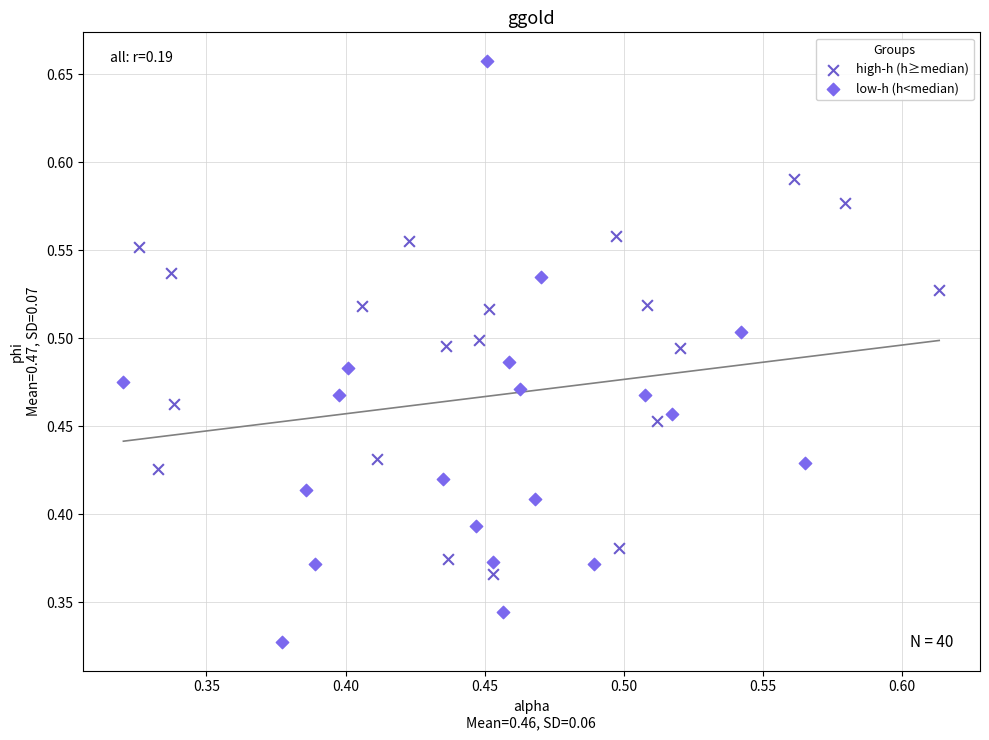

What are all the series names shown in the legend?

high-h (h≥median), low-h (h<median)